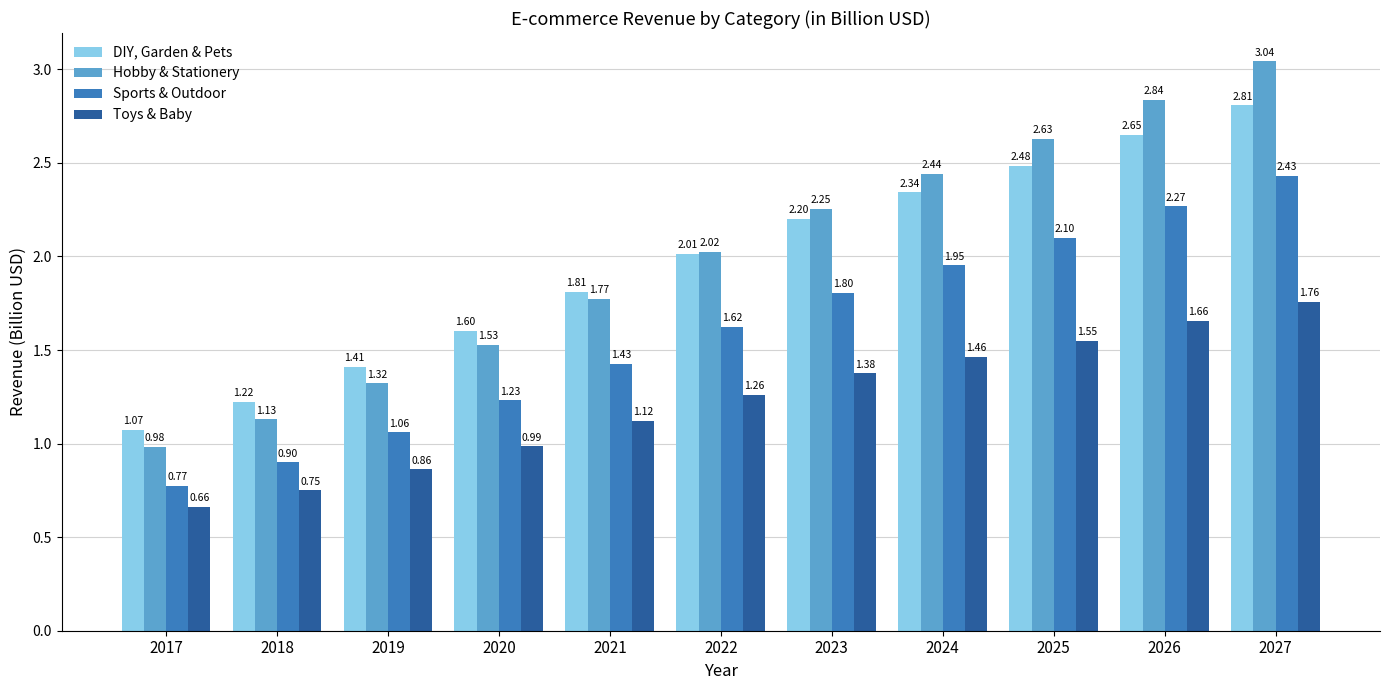

At which category does the chart reach its peak across all series?

2027